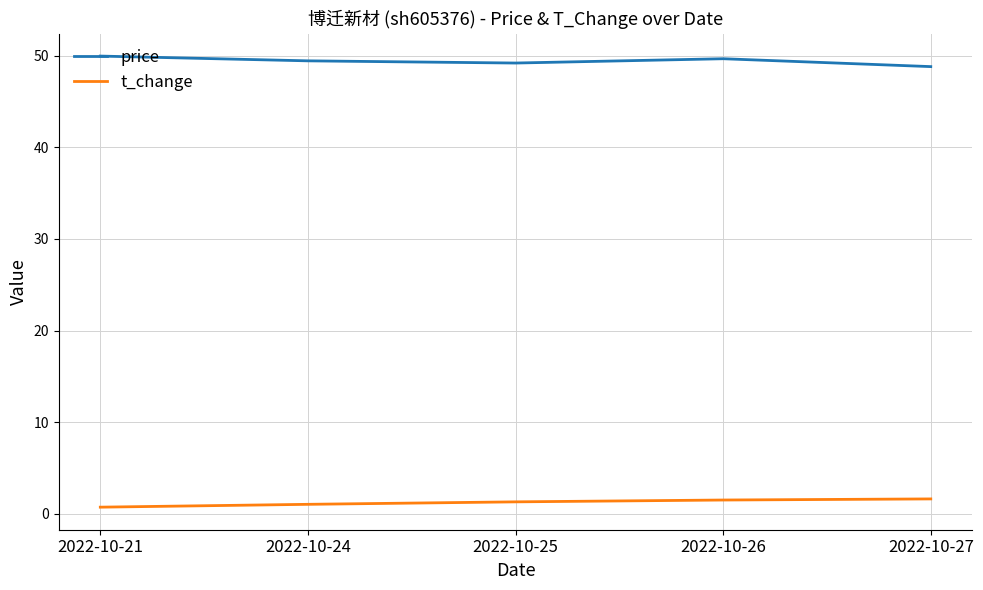

What is the total value across all series at 2022-10-21?

50.7